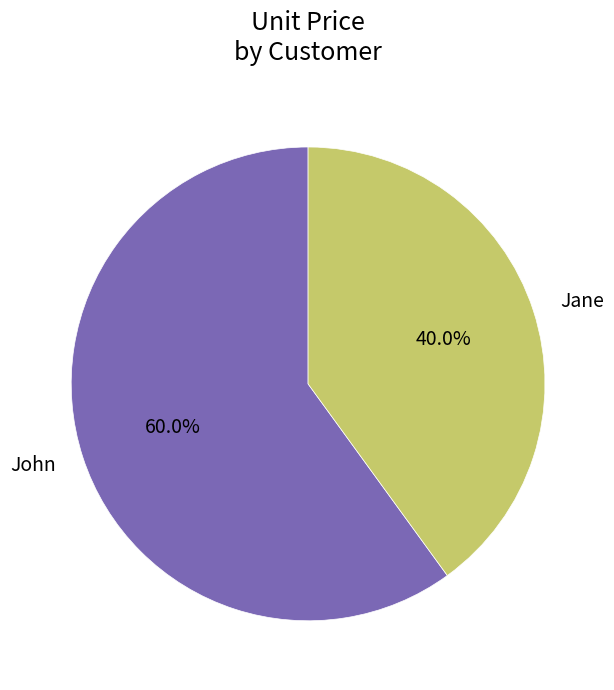

To the nearest percent, what is the difference between the largest and smallest slice percentages?

20%